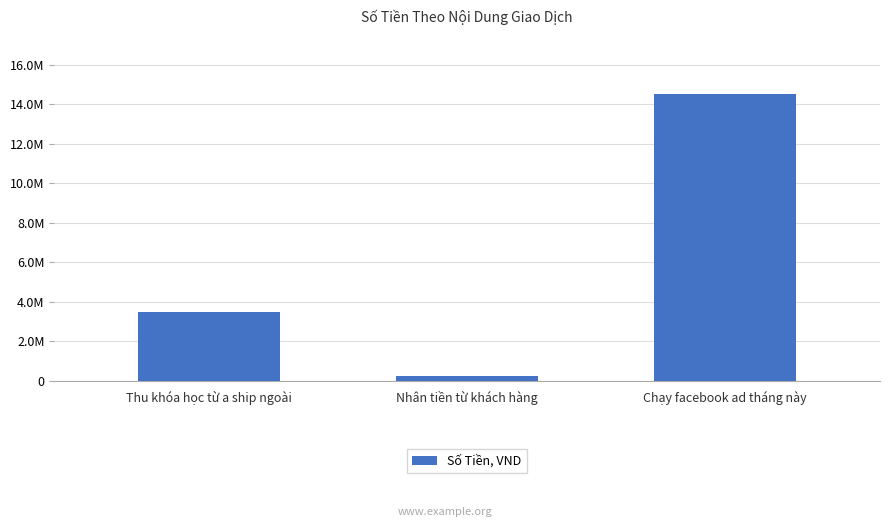

What value does the data have at Chạy facebook ad tháng này?

14525000